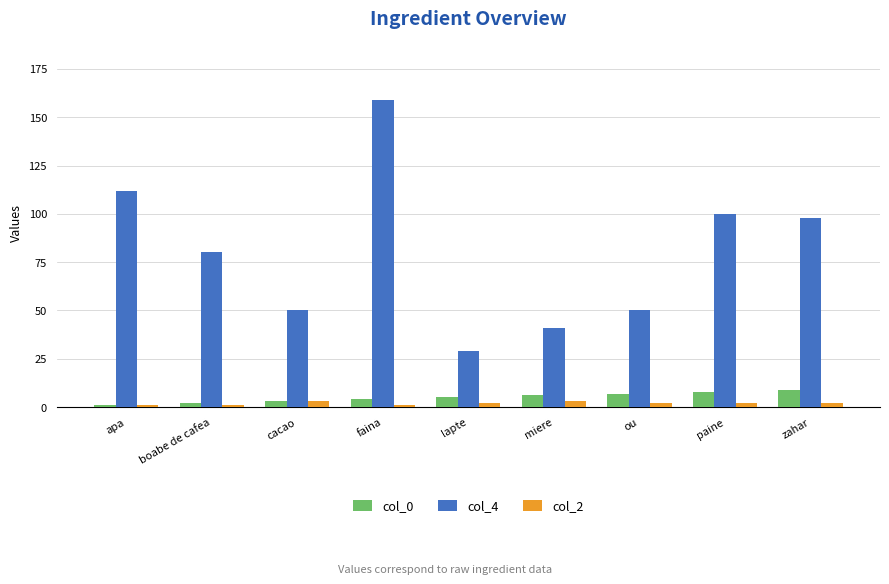

What is the difference between the maximum and minimum values in the col_4 series?

130